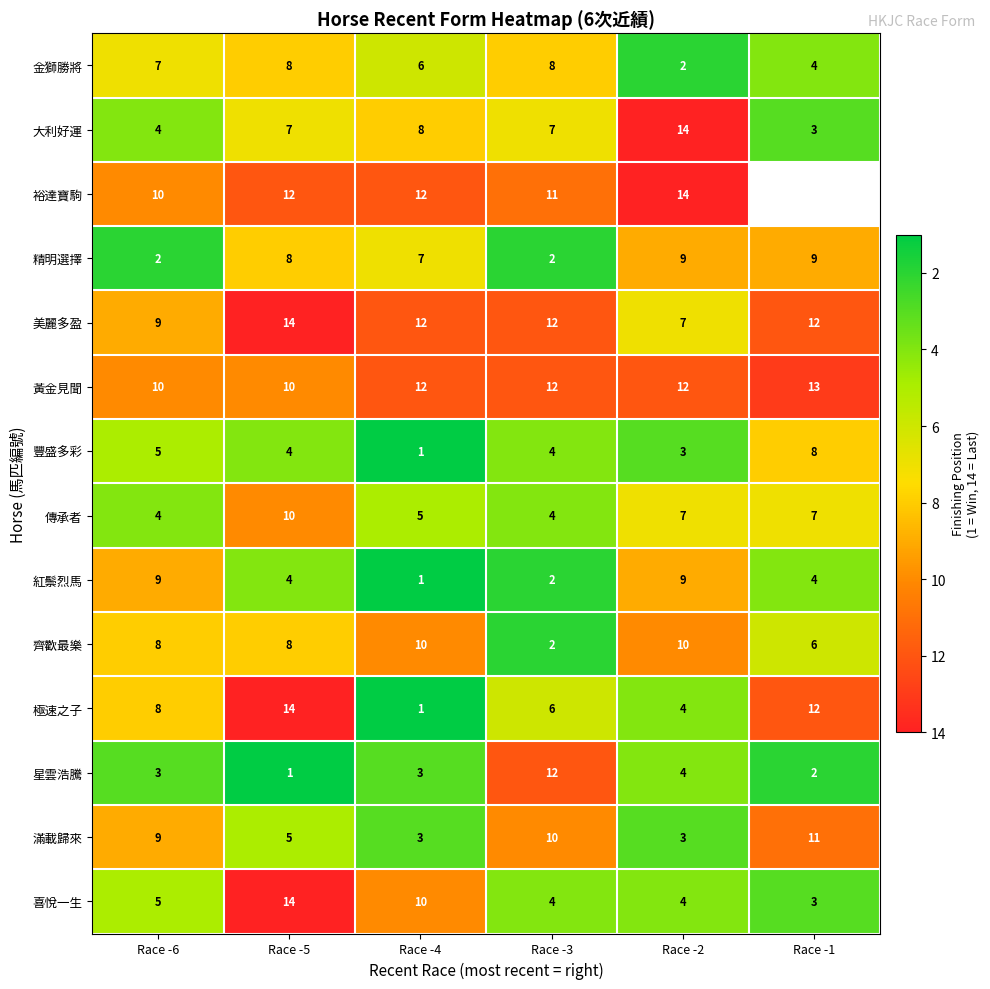

What is the spread (max minus min) of values at Race -4?

11